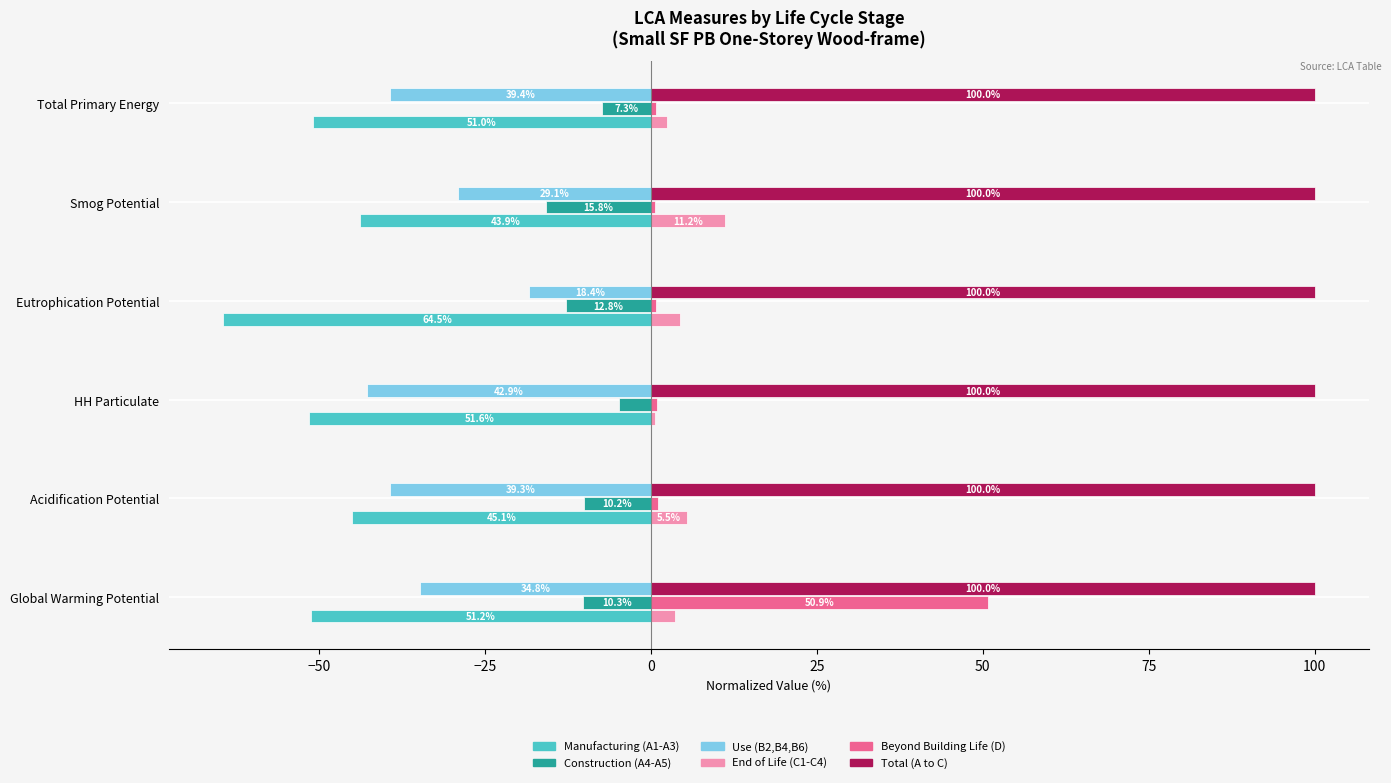

What are all the series names shown in the legend?

Manufacturing (A1-A3), Construction (A4-A5), Use (B2,B4,B6), End of Life (C1-C4), Beyond Building Life (D), Total (A to C)